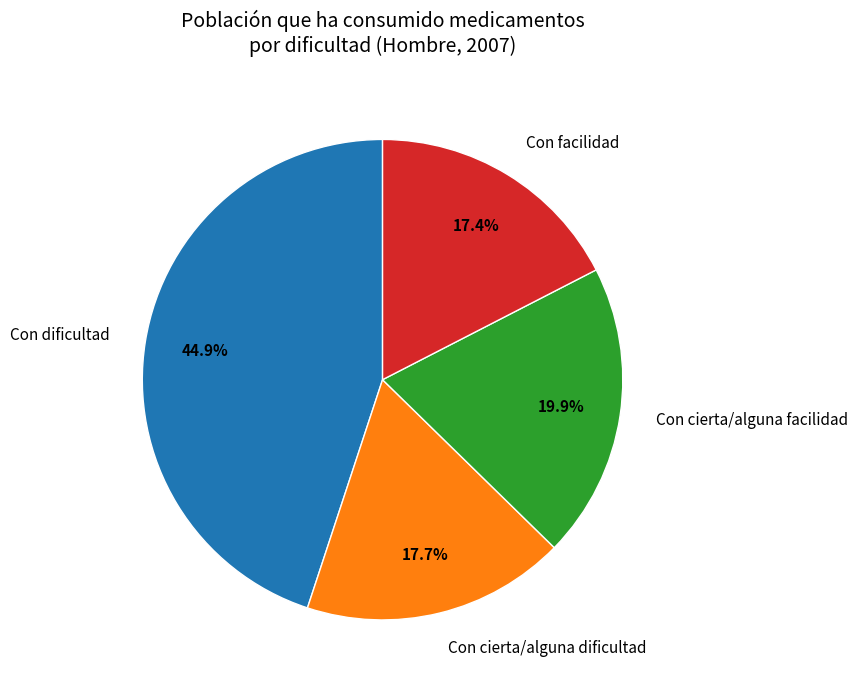

Which slice is the largest?

Con dificultad